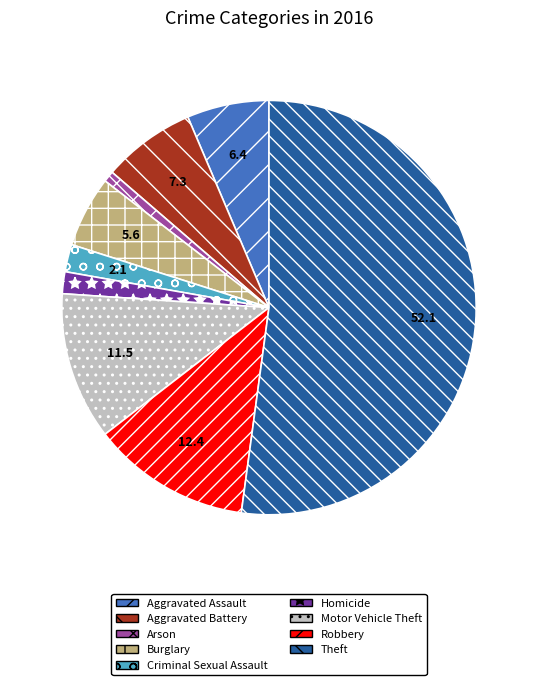

The Criminal Sexual Assault slice represents 2% of the pie. True or false?

True